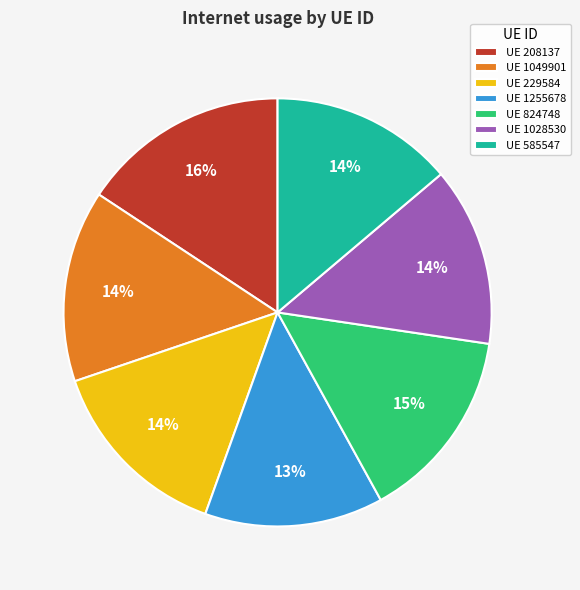

What percentage is the UE 824748 slice, to the nearest percent?

15%